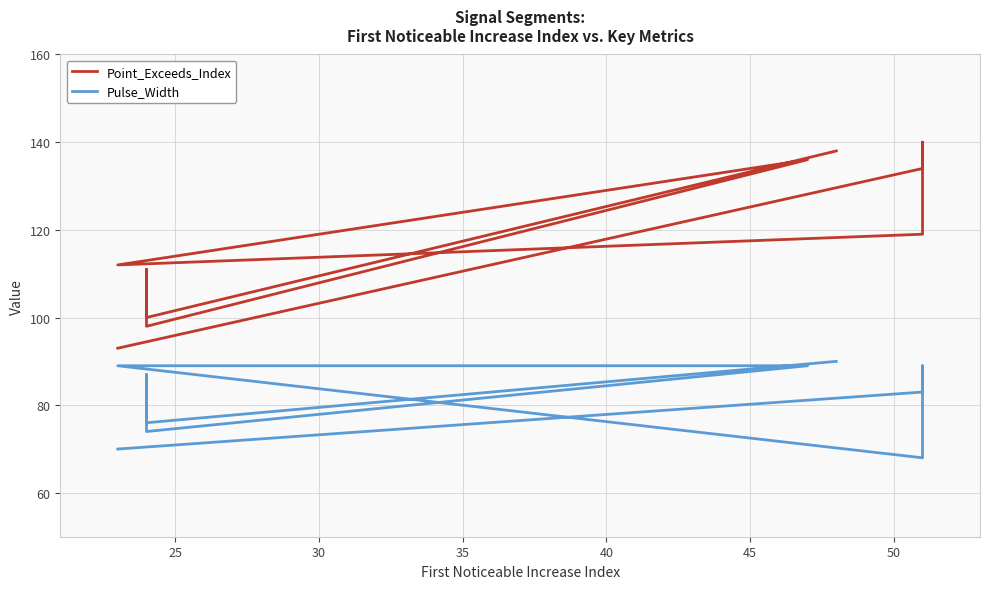

Reading left to right, extract all data points from this chart.

Point_Exceeds_Index: 93	134	140	119	112	136	98	111	100	138
Pulse_Width: 70	83	89	68	89	89	74	87	76	90